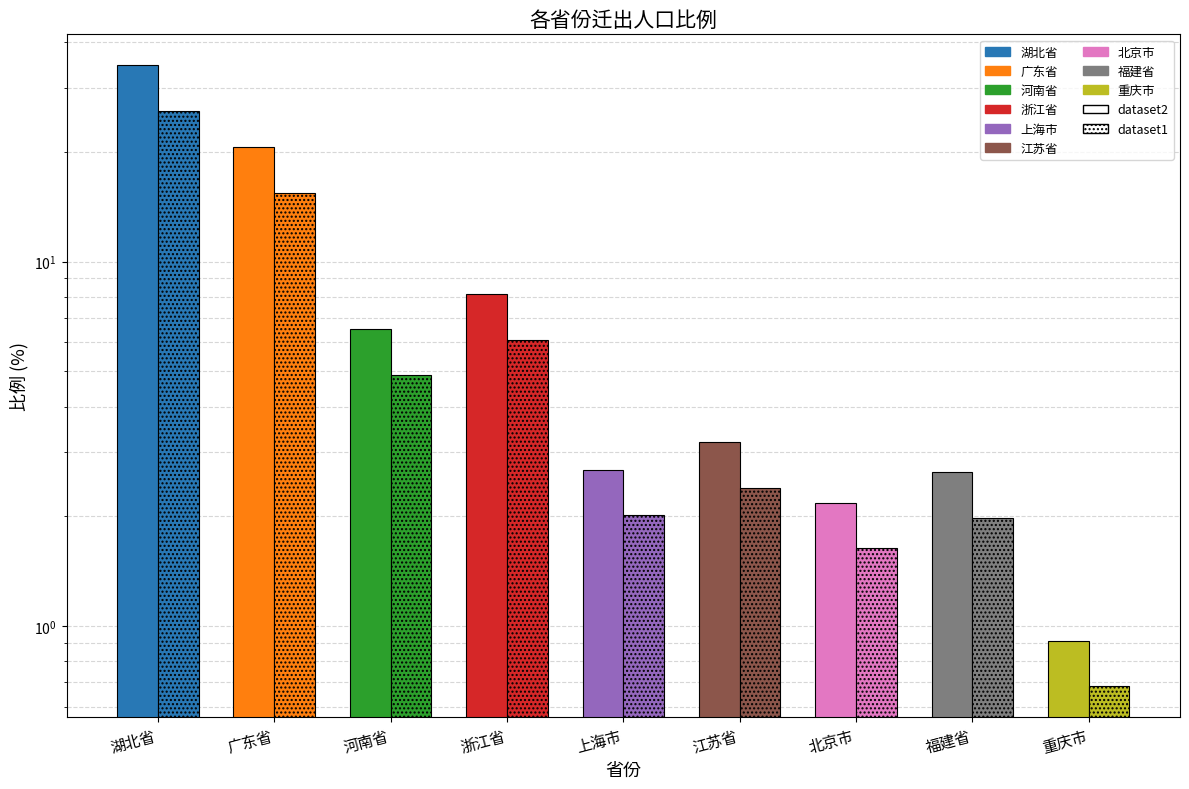

What is the label of the 4th bar from the left?

浙江省